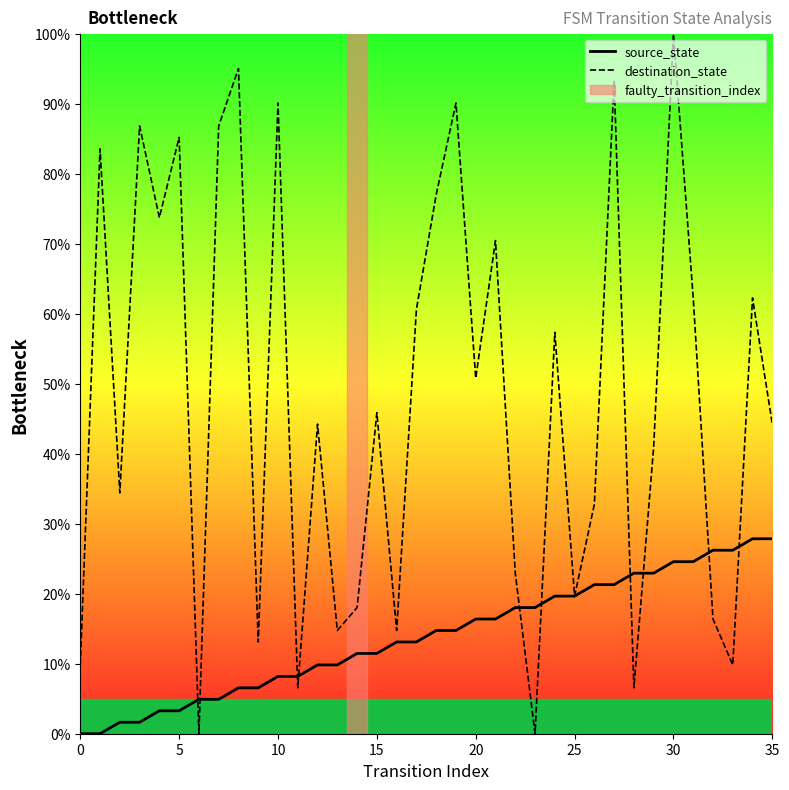

Which series has the largest total across all categories?

destination_state